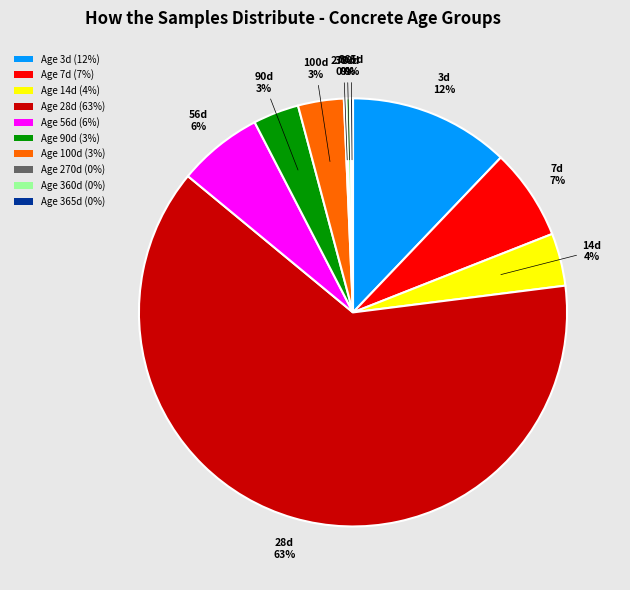

Which category has the biggest portion of the pie?

Age 28d (63%)